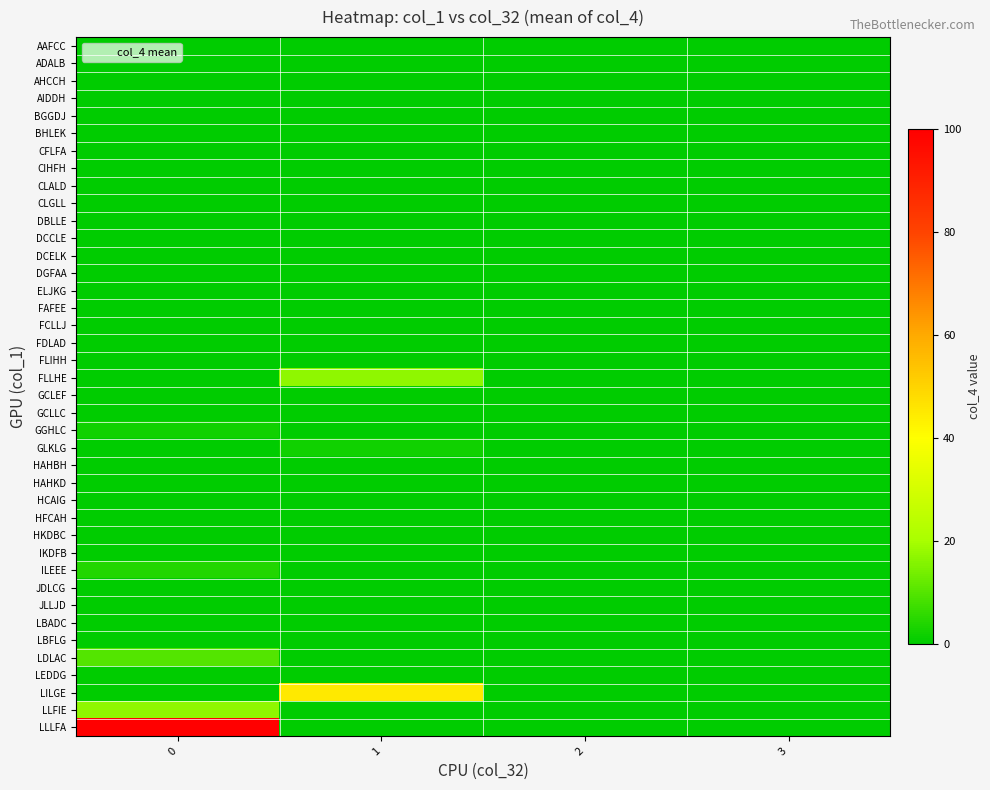

Count the number of data series in this chart.

40